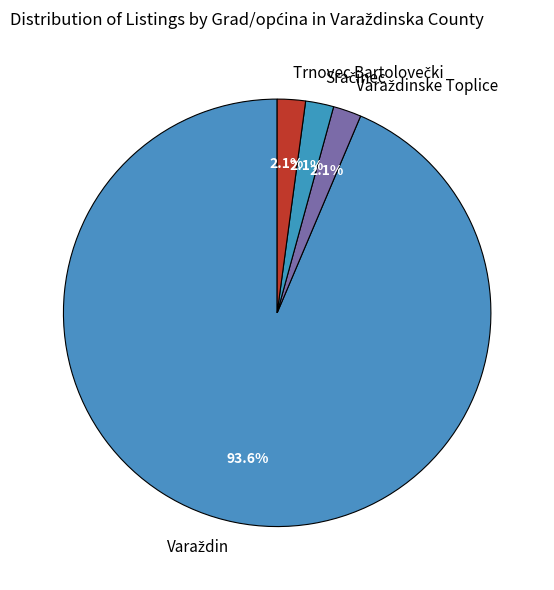

The Trnovec Bartolovečki slice represents 2% of the pie. True or false?

True